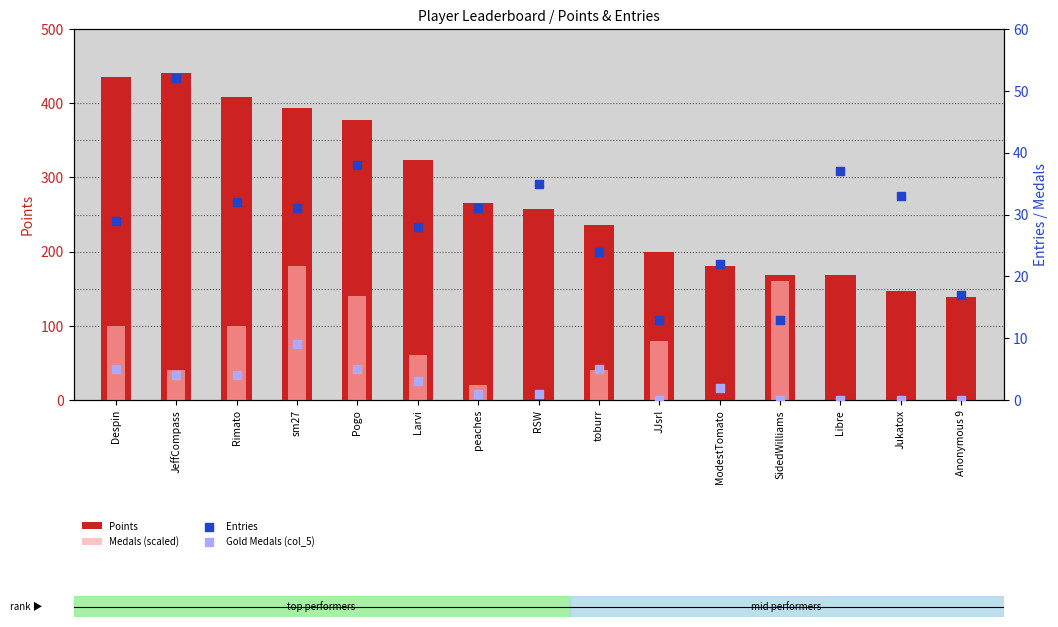

Which series reaches the minimum Y coordinate?

Medals (scaled)